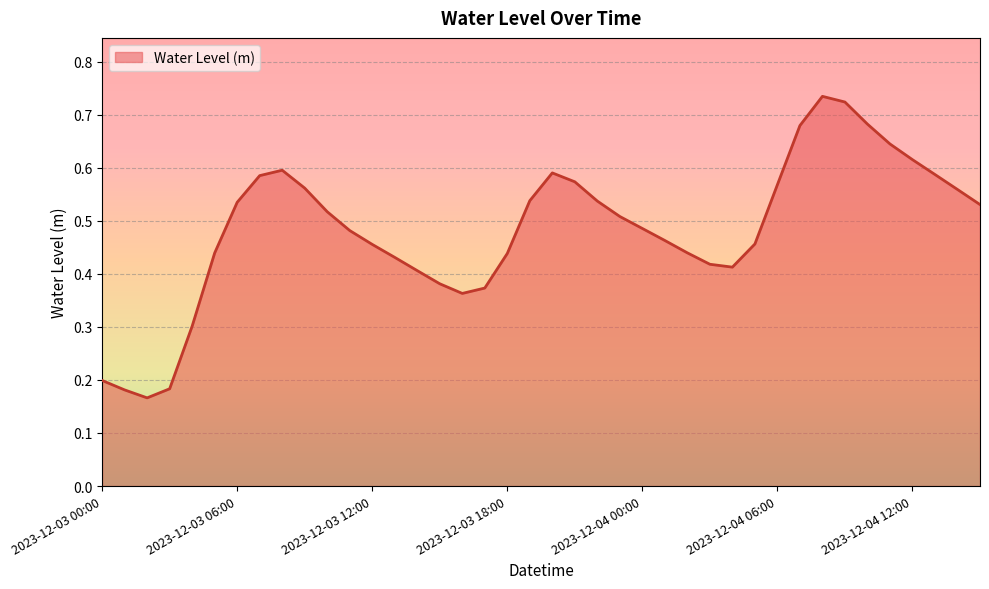

Is this an area chart (filled region under the line)?

Yes